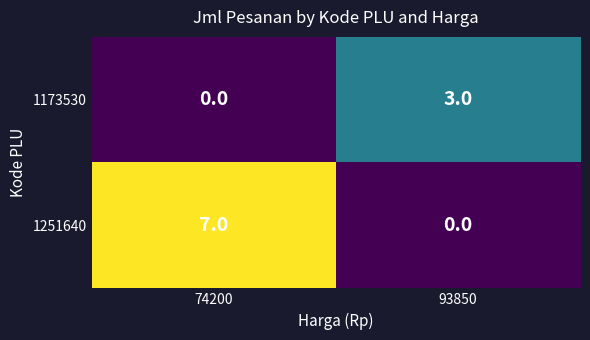

How many categories are shown in the chart?

2